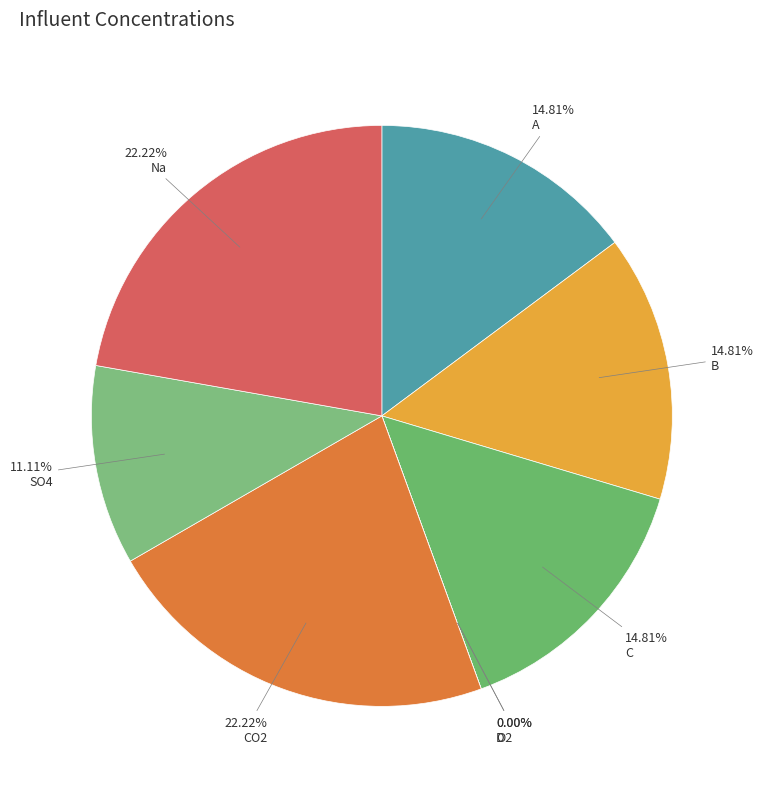

How much of the chart is everything except CO2?

77.8%